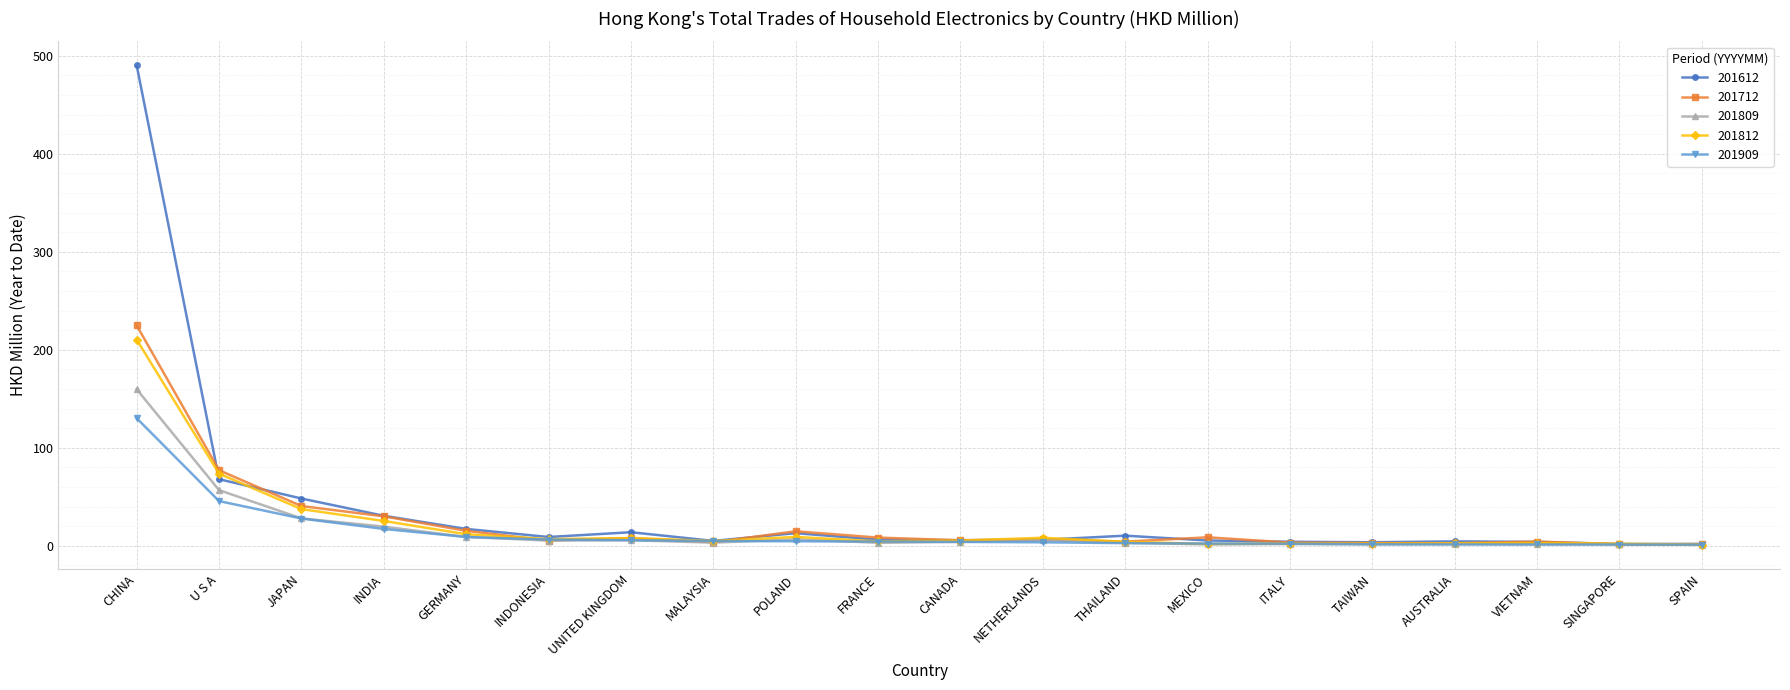

Which series has the widest spread of values?

201612